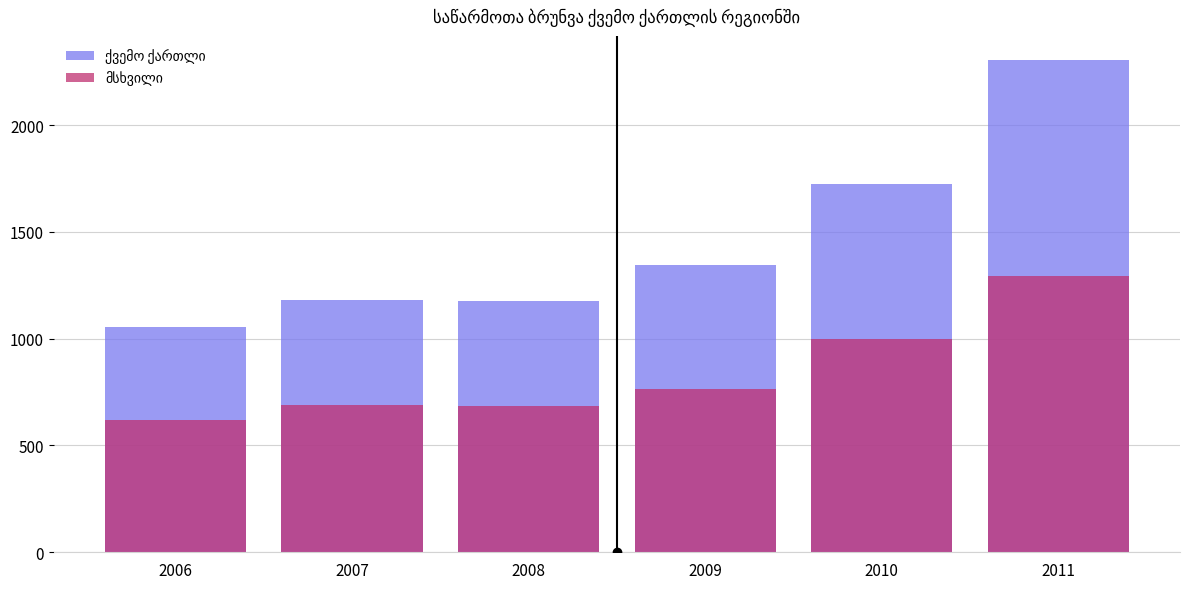

What is the total value across all series at 2010?

2723.8